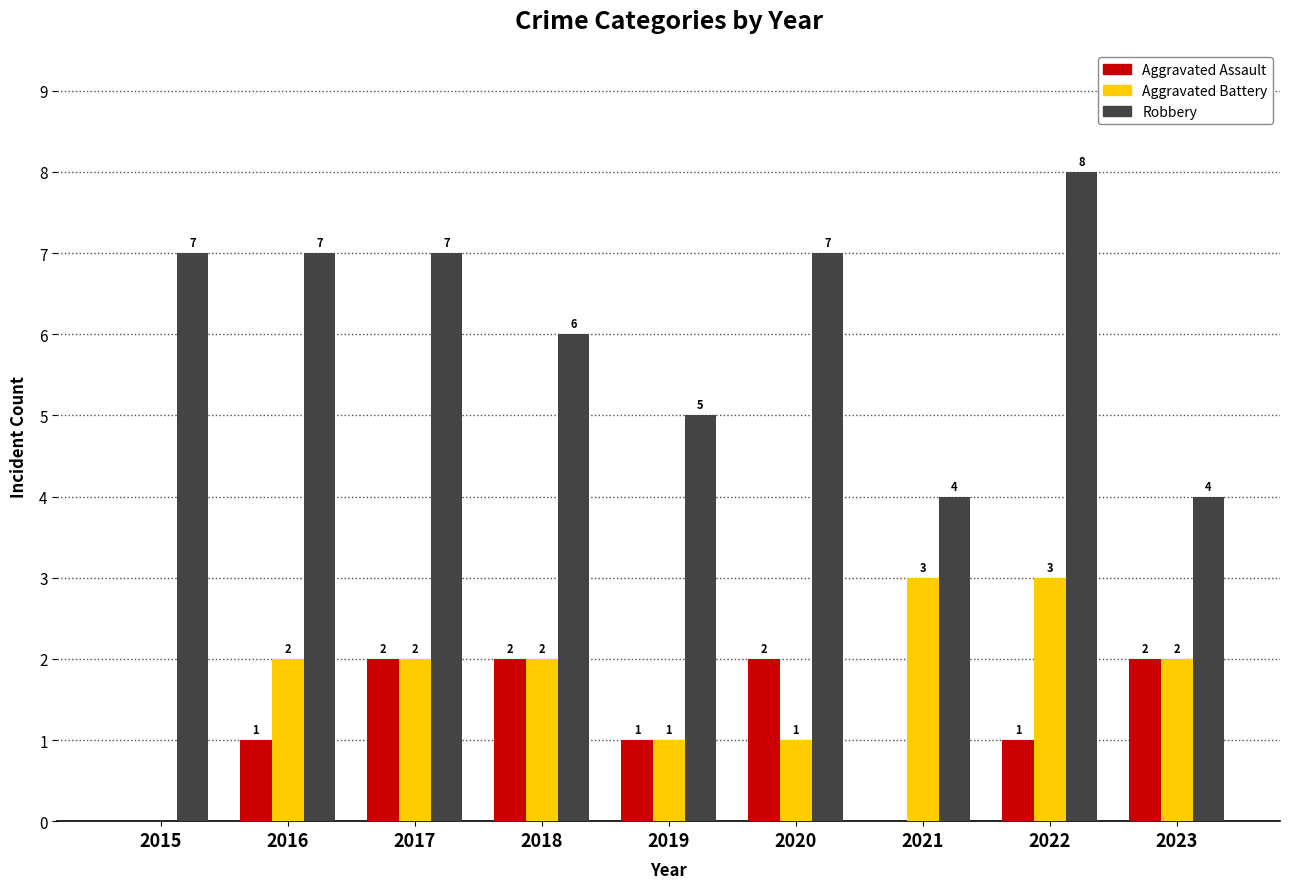

What is the sum of the Robbery values at 2023 and 2020?

11